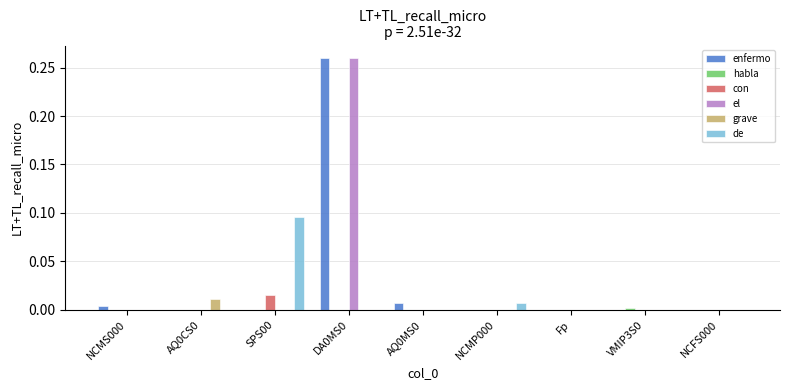

The value of el at SPS00 is -0.1. True or false?

False